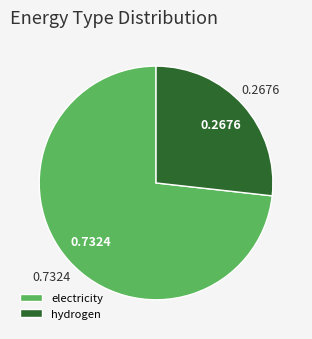

Between electricity and hydrogen, which is larger?

electricity